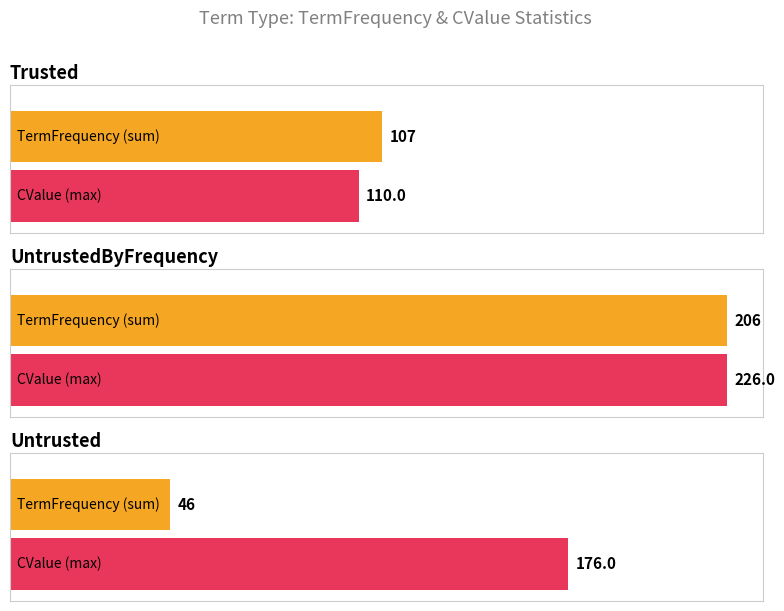

Are the bars horizontal?

Yes